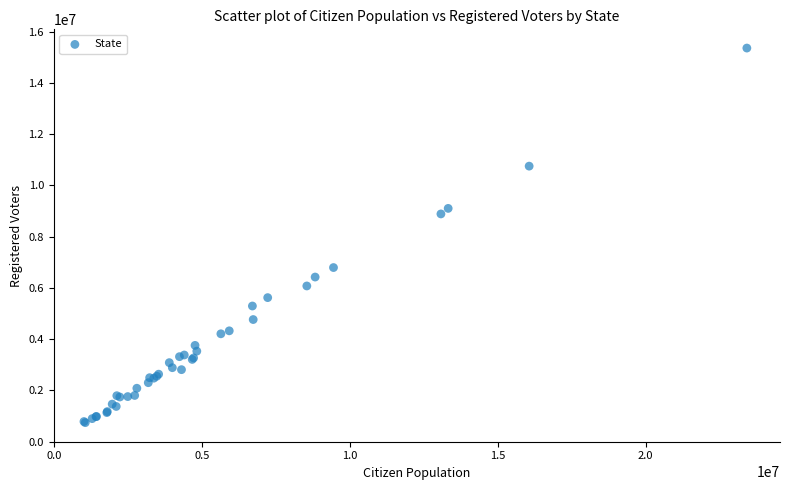

What Y value in the scatter plot is closest to 8050000?

8886000